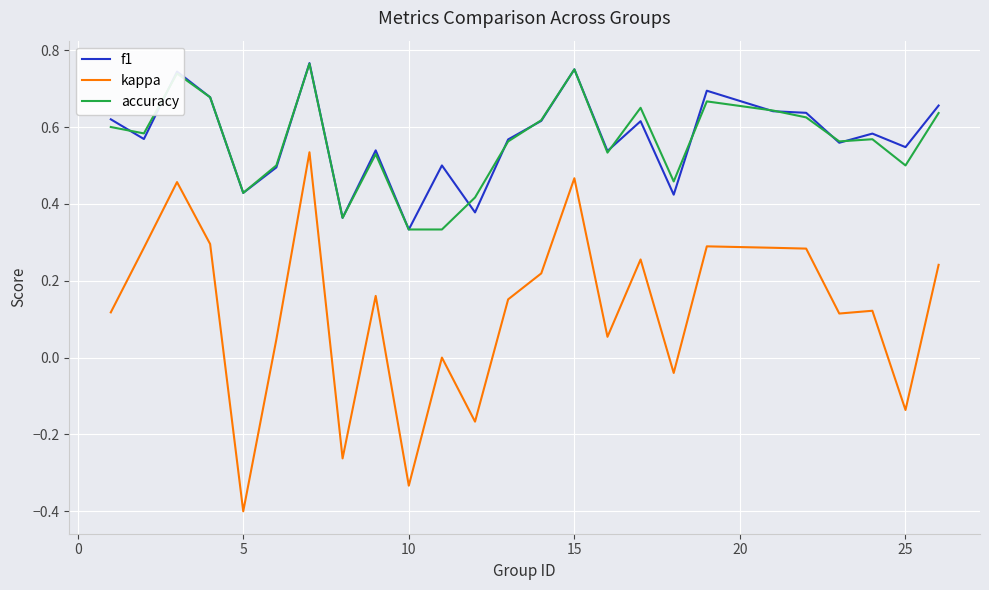

Which series has the largest range (max minus min)?

kappa